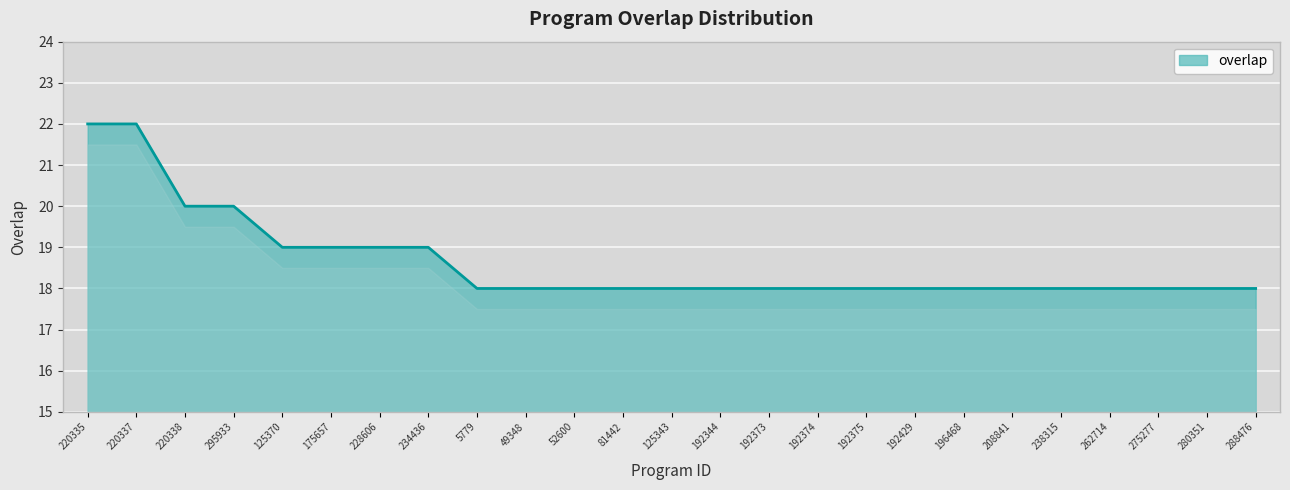

What position from the left is 192375?

17